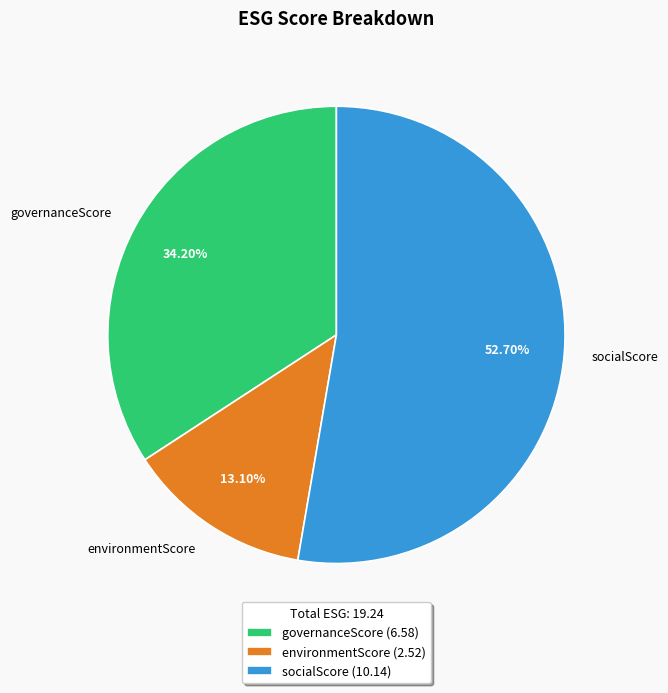

How many slices are in this pie chart?

3